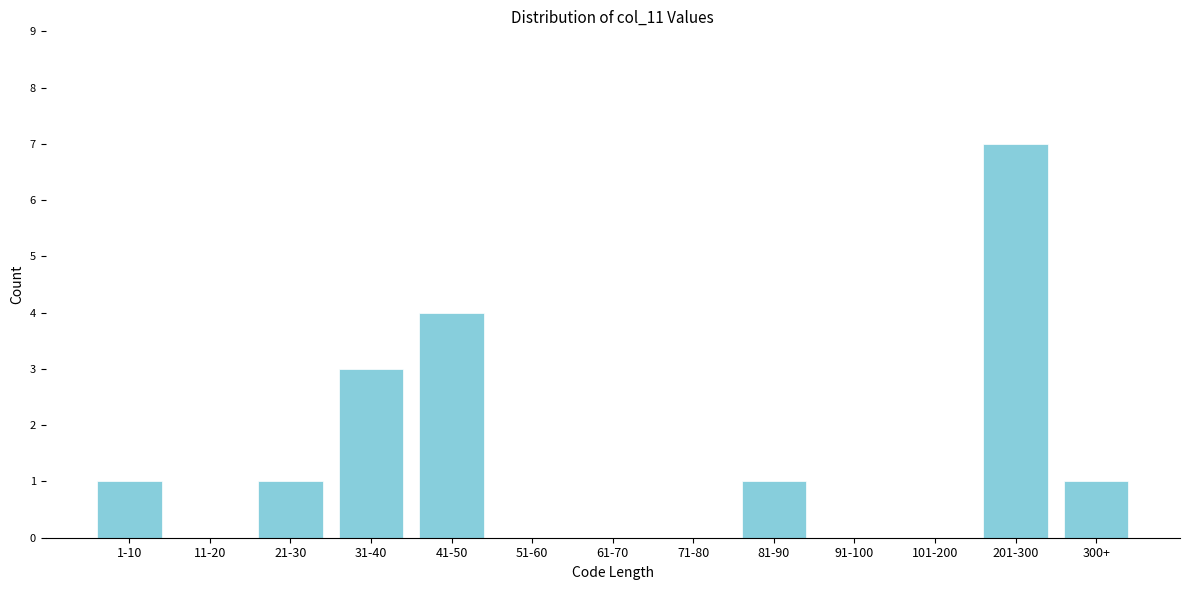

Reading left to right, transcribe all the data shown in this chart.

1-10=1	11-20=0	21-30=1	31-40=3	41-50=4	51-60=0	61-70=0	71-80=0	81-90=1	91-100=0	101-200=0	201-300=7	300+=1